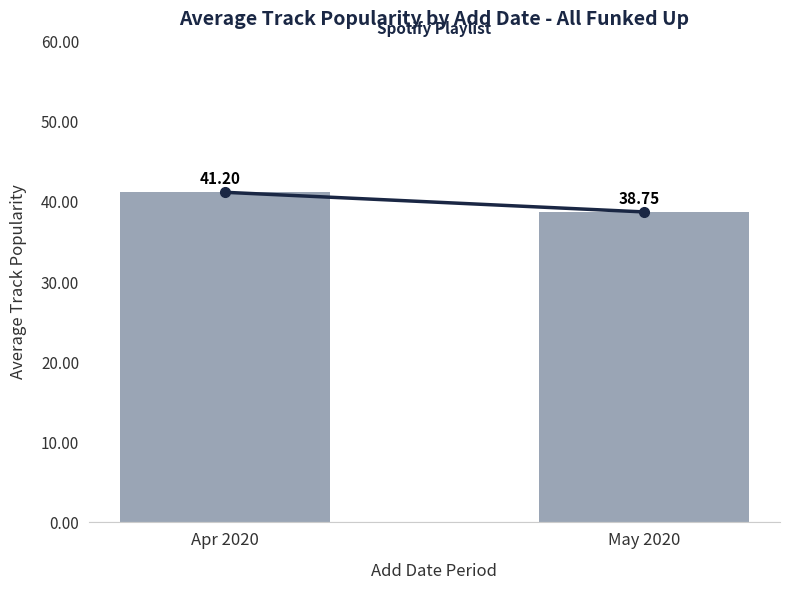

What is the label of the 2nd bar from the left?

May 2020